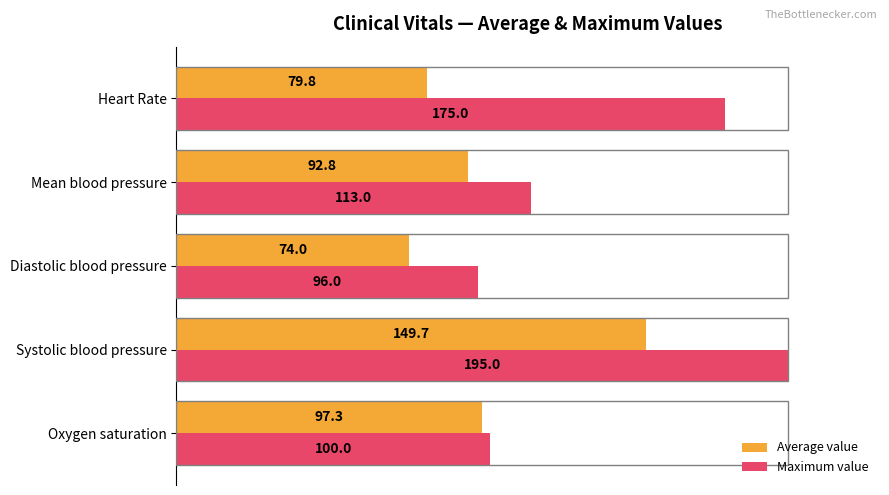

What are all the series names shown in the legend?

Average value, Maximum value